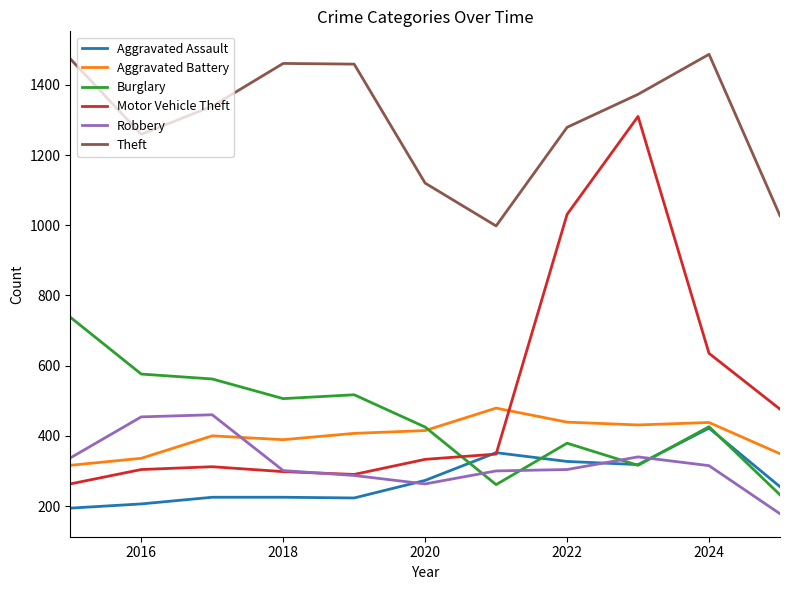

What is the smallest value displayed?

178